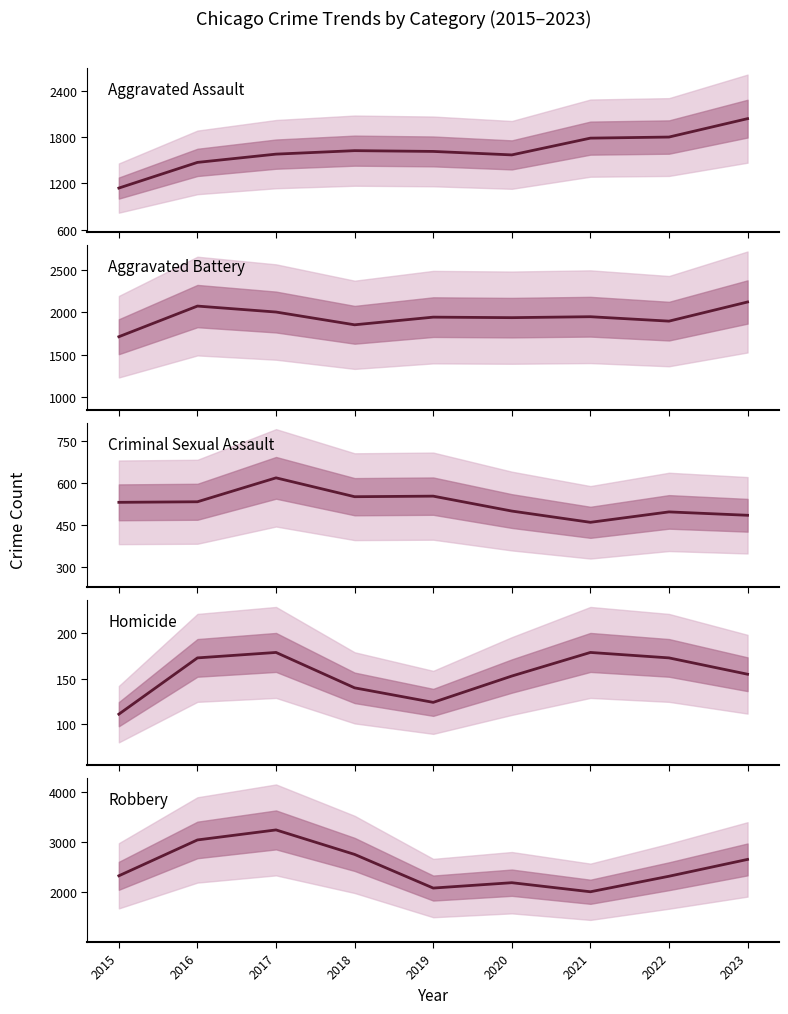

Reading right to left, what are all the values shown in this chart?

Aggravated Assault: 2023=2036	2022=1798	2021=1784	2020=1567	2019=1612	2018=1622	2017=1577	2016=1470	2015=1138
Aggravated Battery: 2023=2119	2022=1894	2021=1946	2020=1935	2019=1941	2018=1851	2017=2001	2016=2071	2015=1711
Criminal Sexual Assault: 2023=485	2022=497	2021=460	2020=500	2019=553	2018=551	2017=618	2016=533	2015=531
Homicide: 2023=155	2022=173	2021=179	2020=153	2019=124	2018=140	2017=179	2016=173	2015=111
Robbery: 2023=2654	2022=2318	2021=2008	2020=2189	2019=2082	2018=2754	2017=3243	2016=3043	2015=2327